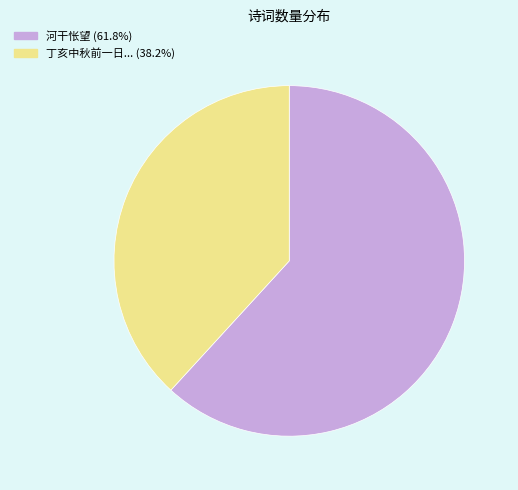

Does 丁亥中秋前一日... (38.2%) represent more than half of the total?

No